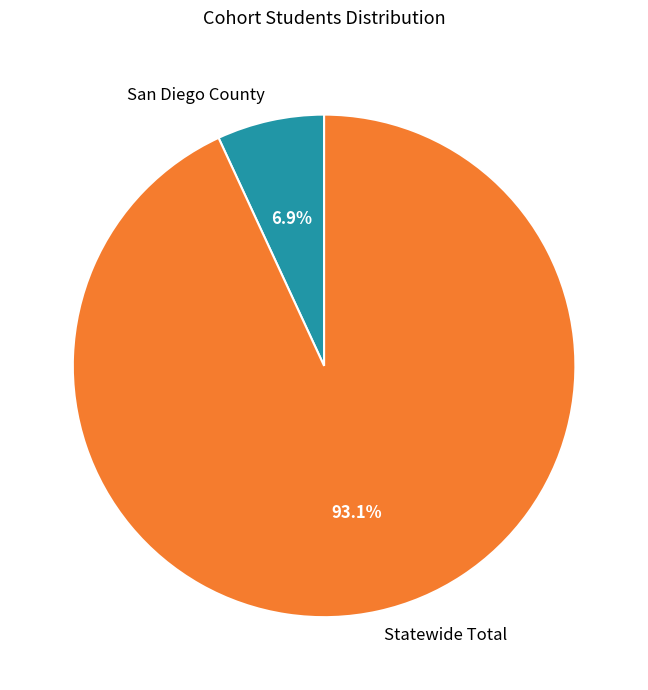

Combined, do Statewide Total and San Diego County account for over 50%?

Yes